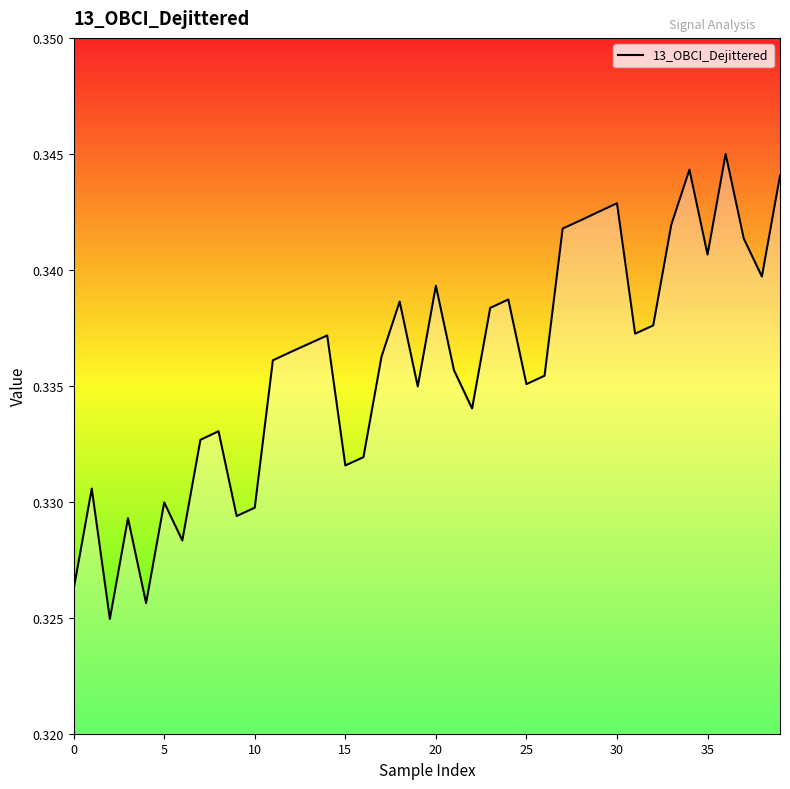

Does the chart display data point markers on the line(s)?

No